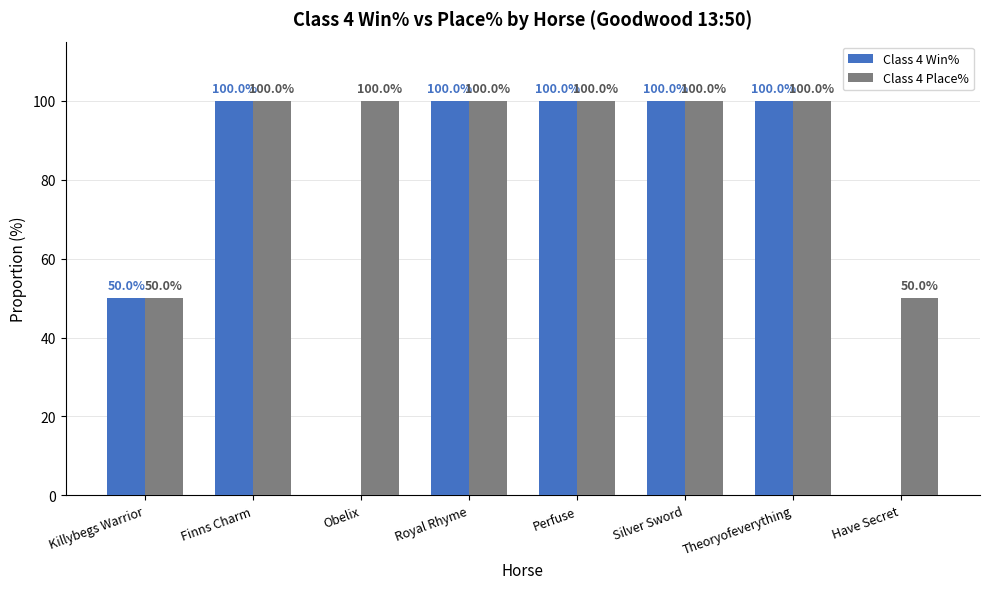

Reading left to right, list all the values displayed in this chart.

Class 4 Win%: Killybegs Warrior=50	Finns Charm=100	Obelix=0	Royal Rhyme=100	Perfuse=100	Silver Sword=100	Theoryofeverything=100	Have Secret=0
Class 4 Place%: Killybegs Warrior=50	Finns Charm=100	Obelix=100	Royal Rhyme=100	Perfuse=100	Silver Sword=100	Theoryofeverything=100	Have Secret=50